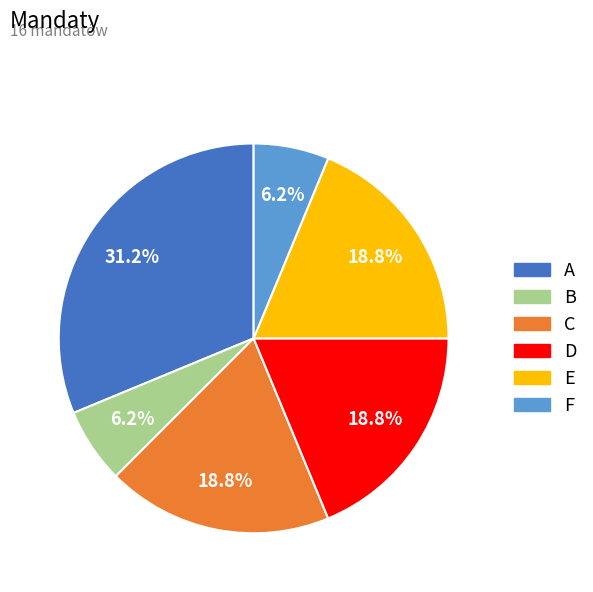

The D slice represents 19% of the pie. True or false?

True